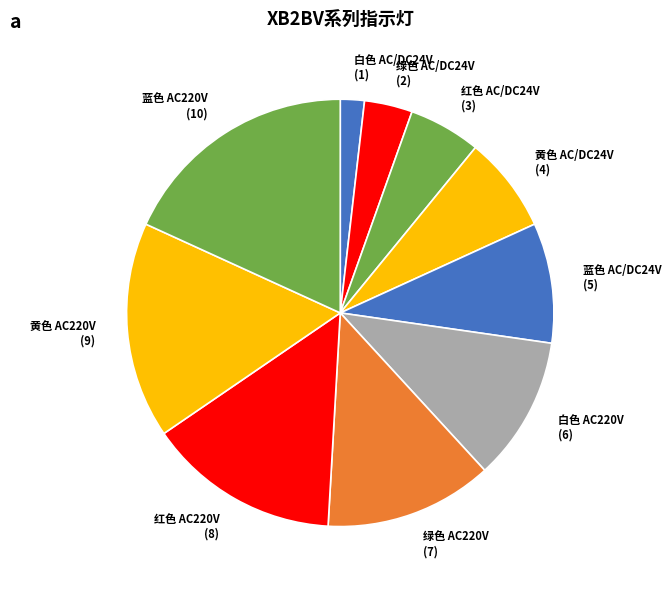

Count the number of slices in the pie.

10